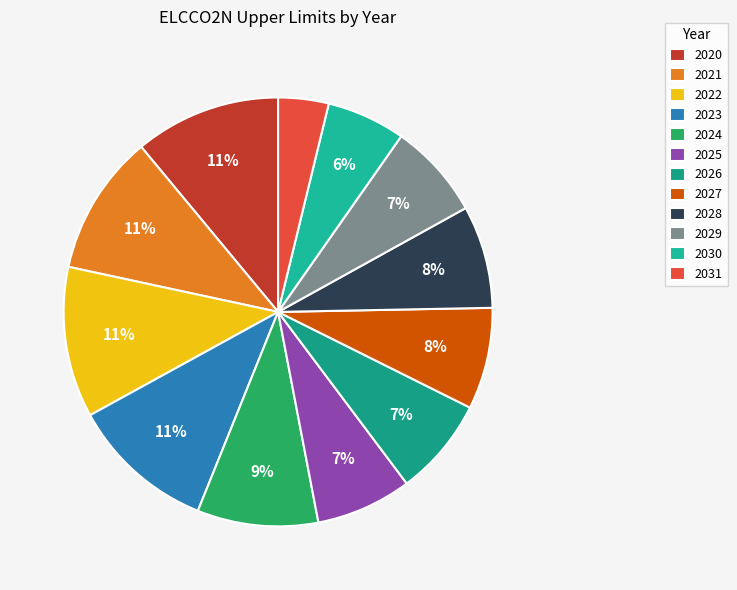

Count the number of slices in the pie.

12